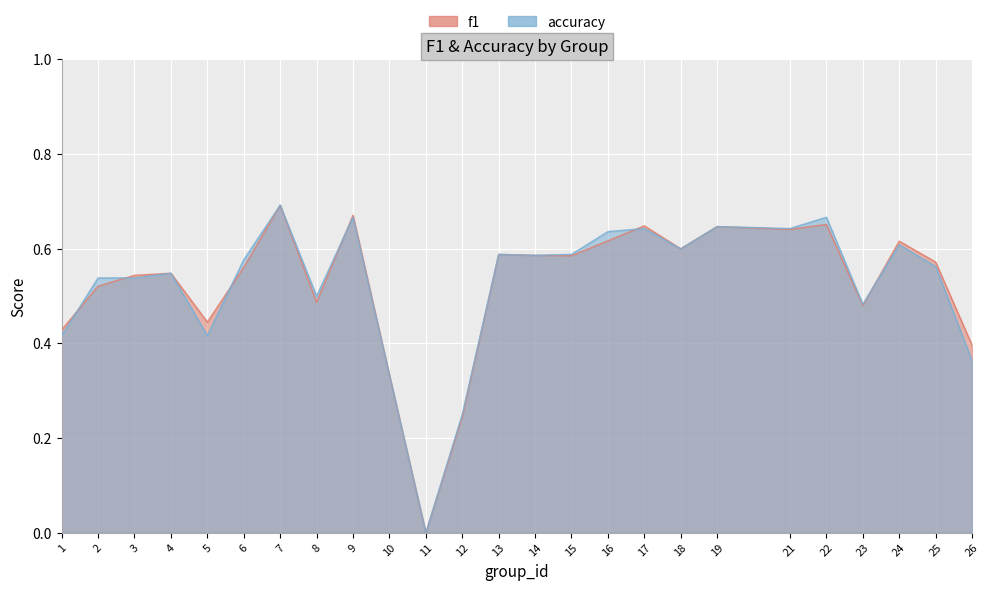

Count the f1 values in the range 0 to 1.

25